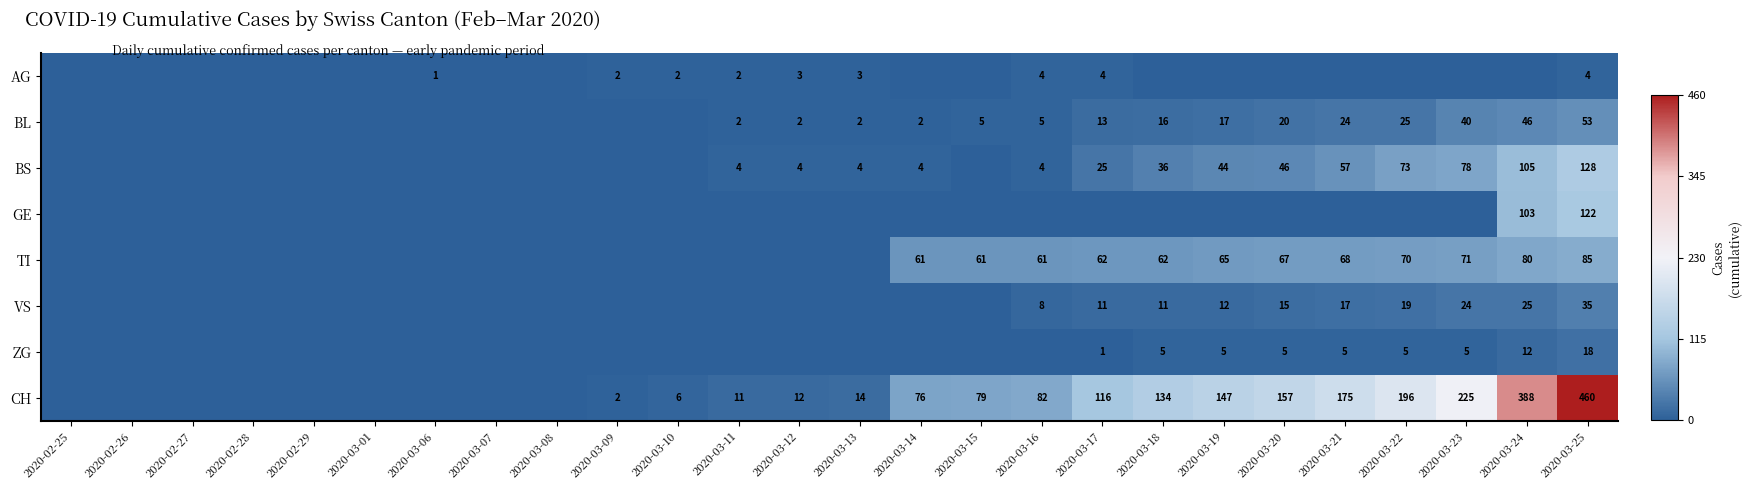

The value of AG at 2020-03-25 is 4. True or false?

True